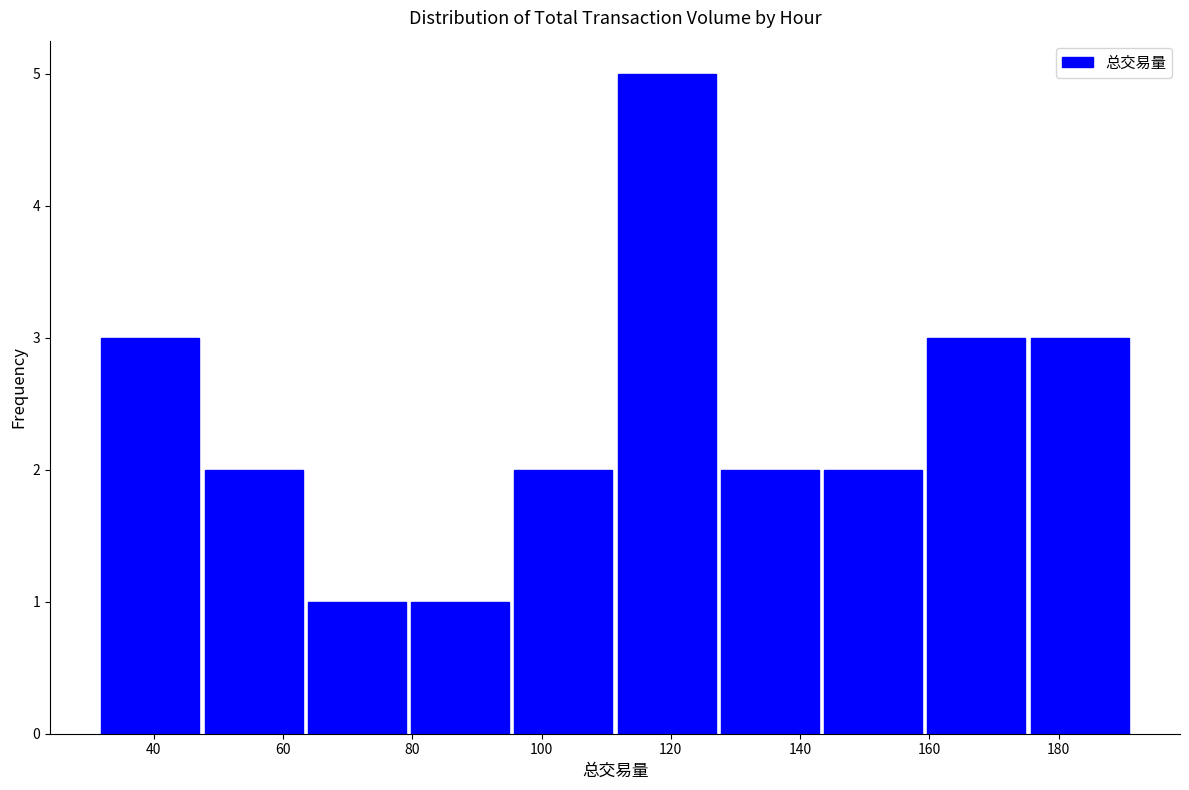

Reading left to right, transcribe this chart: for each bar, give the range it covers on the x-axis and its height. Neither the bar edges nor the heights are printed on the chart, so give them approximately, as read against the axes.

32 to 48: 3
48 to 64: 2
64 to 80: 1
80 to 96: 1
96 to 112: 2
112 to 128: 5
128 to 144: 2
144 to 160: 2
160 to 176: 3
176 to 192: 3